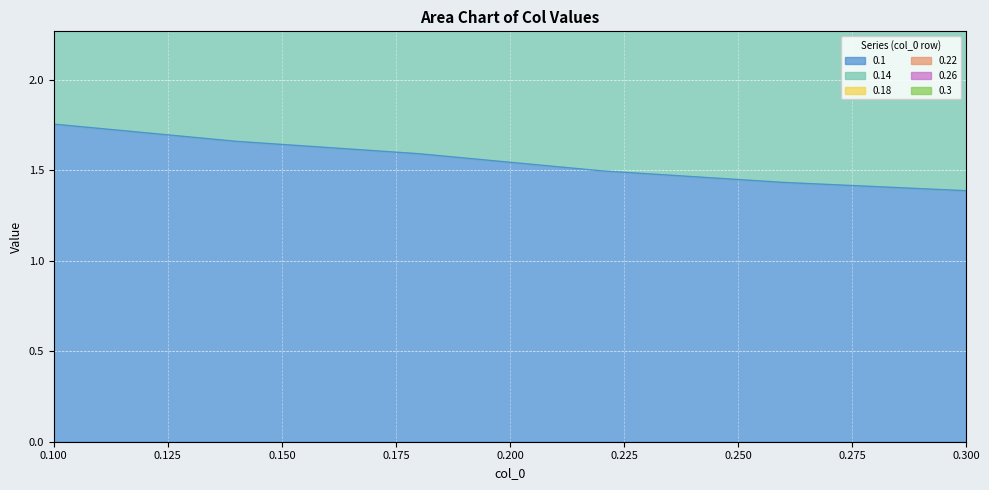

The 0.14 series shows 1.5 at 0.1. True or false?

False